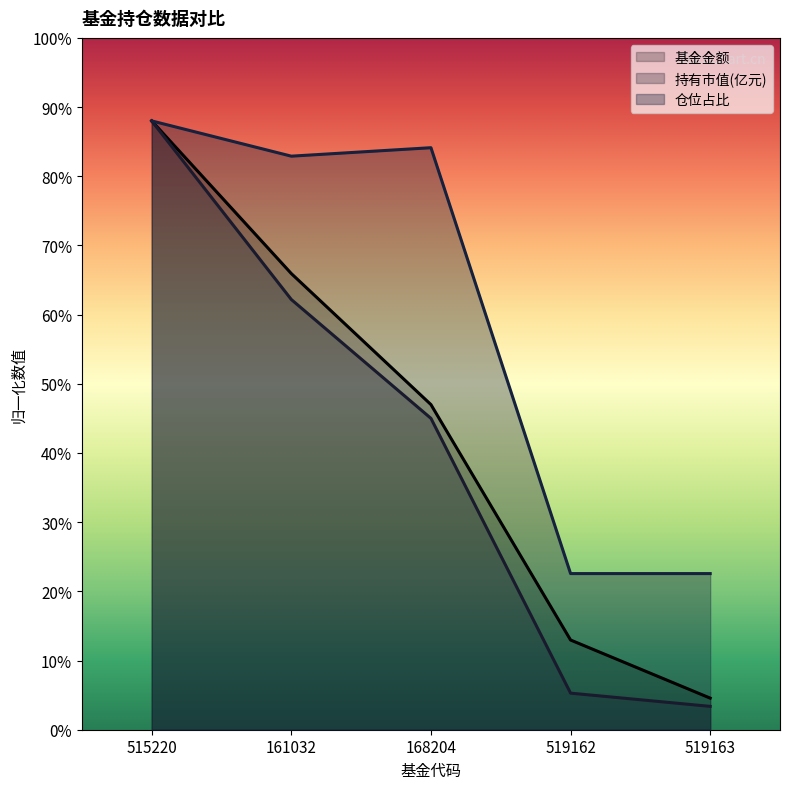

The value of 持有市值(亿元) at 168204 is 45.0. True or false?

True